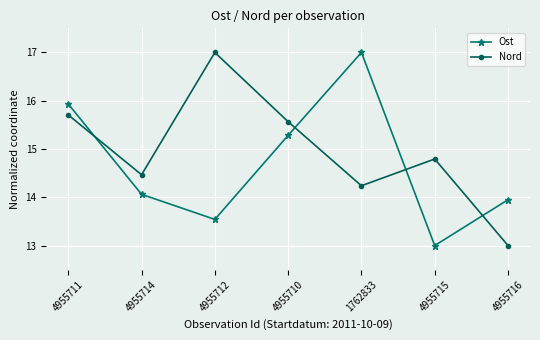

Reading left to right, list all the values displayed in this chart.

Ost: 4955711=15.9	4955714=14.1	4955712=13.5	4955710=15.3	1762833=17.0	4955715=13.0	4955716=13.9
Nord: 4955711=15.7	4955714=14.5	4955712=17.0	4955710=15.6	1762833=14.2	4955715=14.8	4955716=13.0